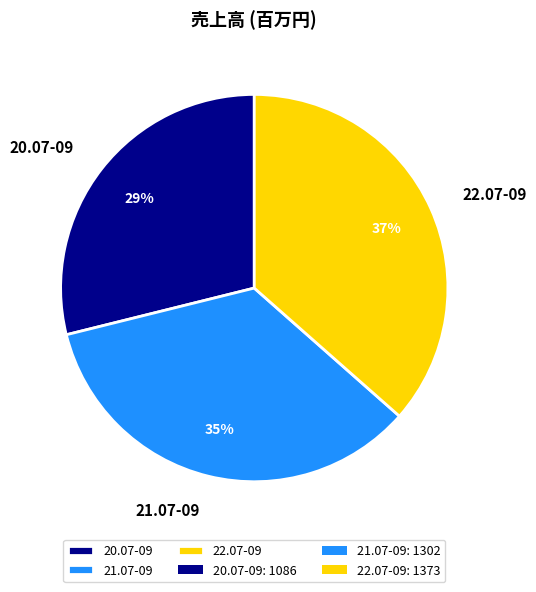

To the nearest percent, what is the average slice percentage?

33%